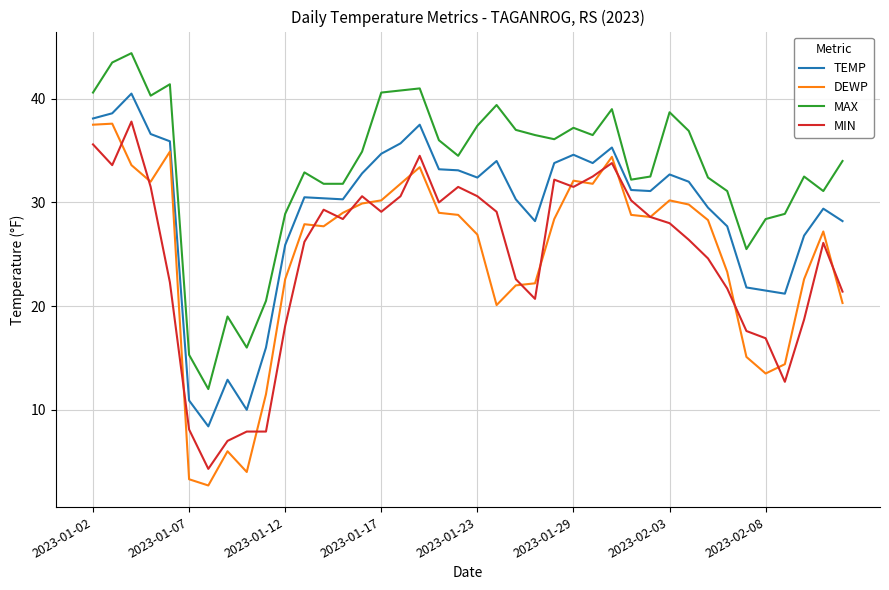

What is the lowest value of the MIN series?

4.3